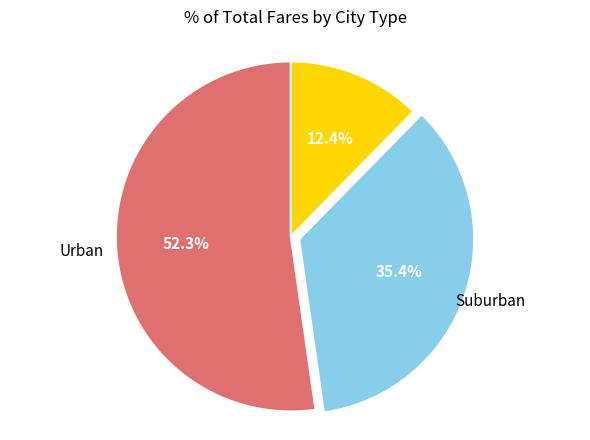

Rank the categories by value from lowest to highest.

Rural, Suburban, Urban